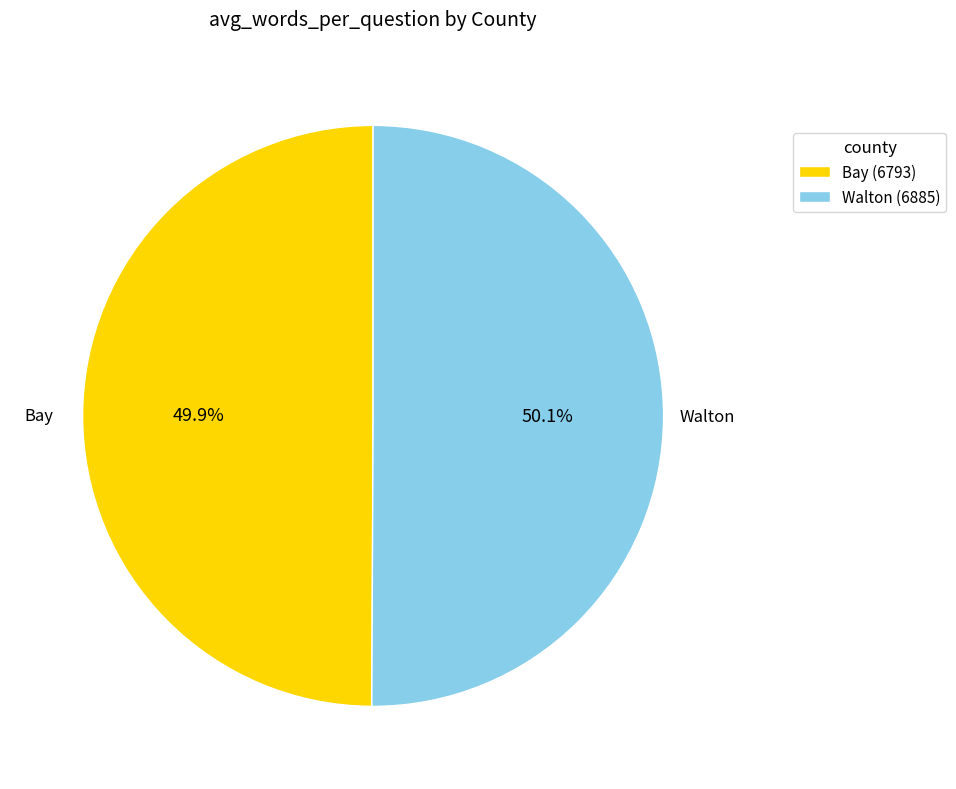

Does any single category account for the majority?

Yes